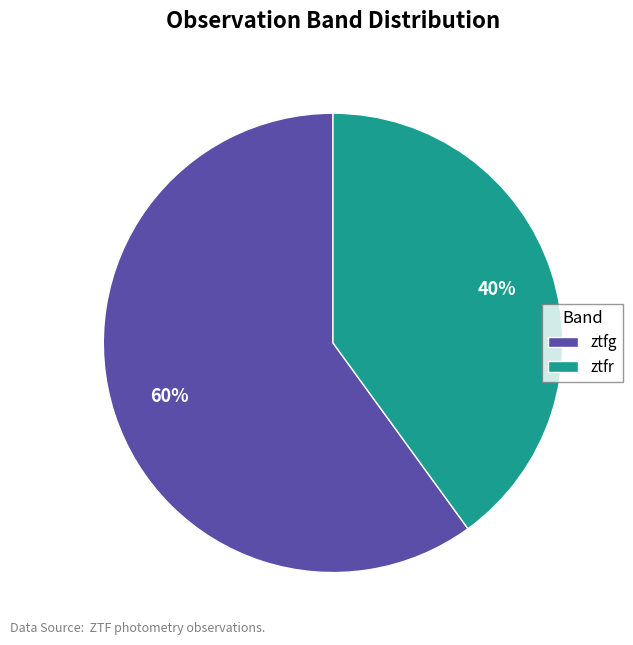

To the nearest percent, what is the difference between the largest and smallest slice percentages?

20%